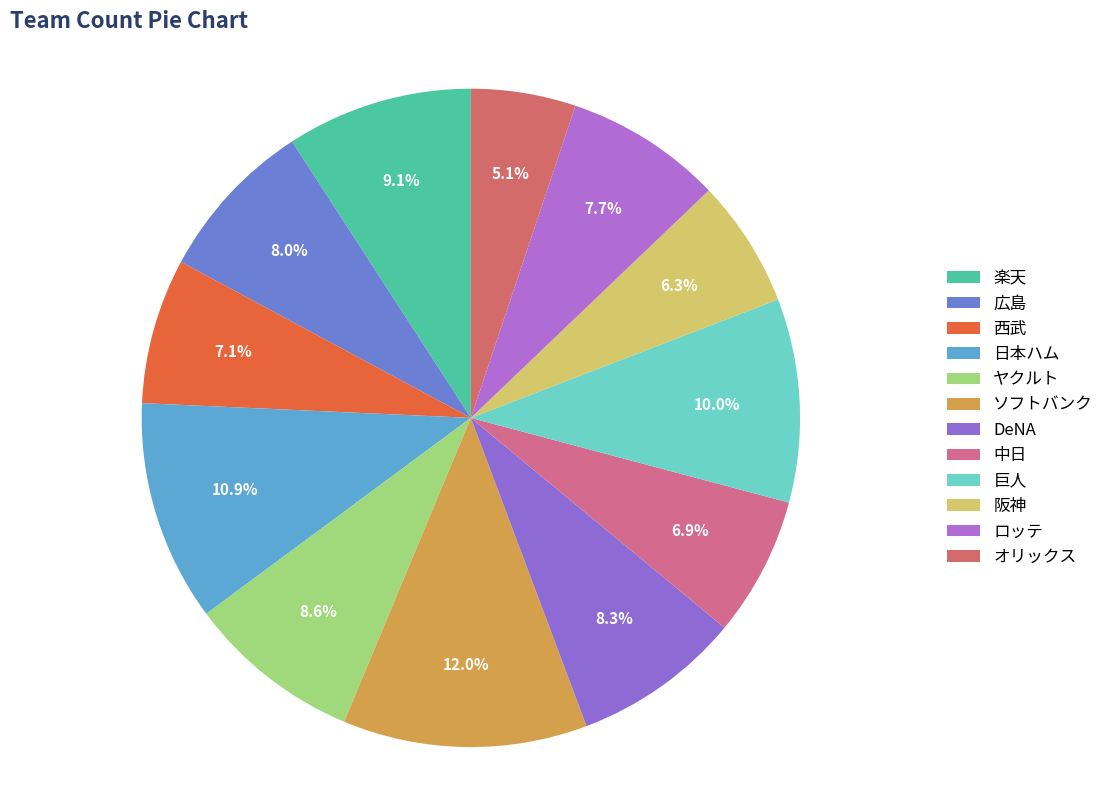

Combined, do 巨人 and 西武 account for over 50%?

No